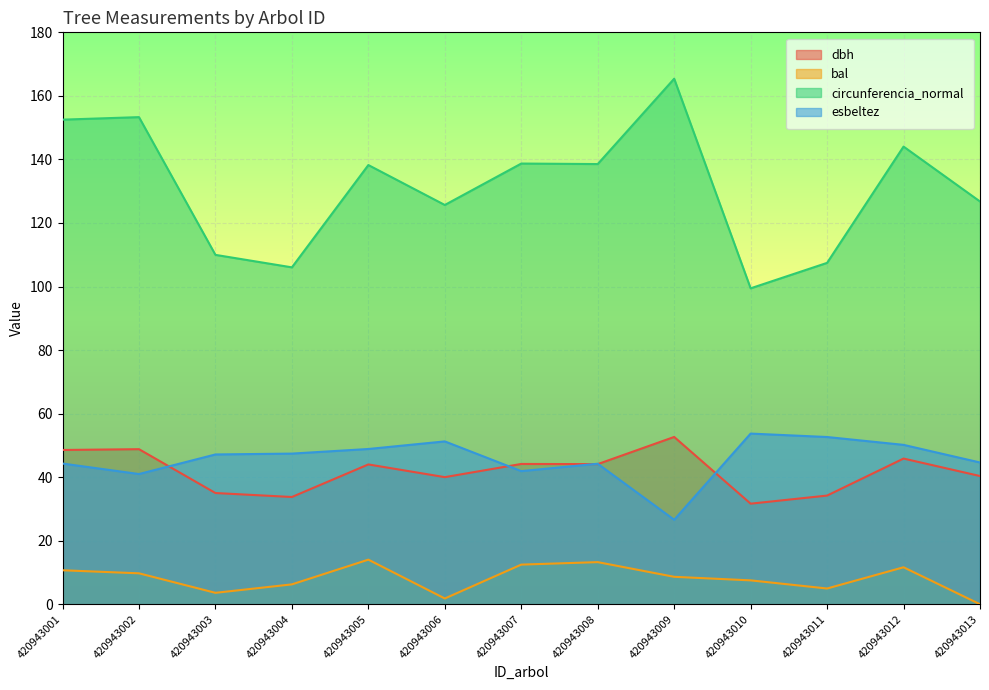

What is the greatest value displayed?

165.4